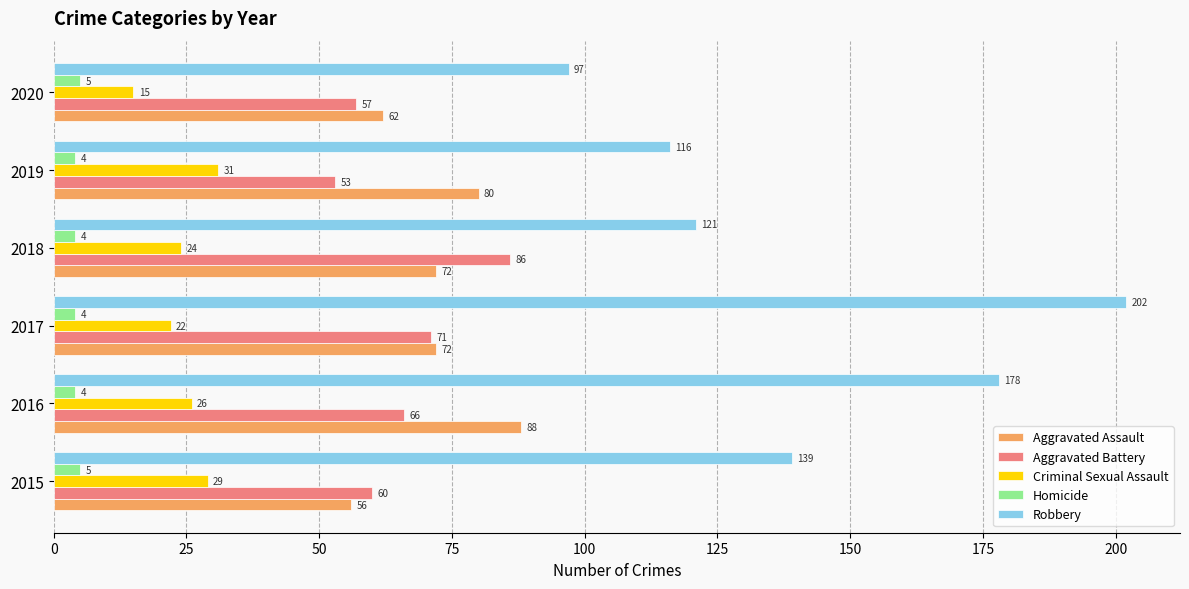

What is the approximate value of Criminal Sexual Assault at 2015, to the nearest 5?

30